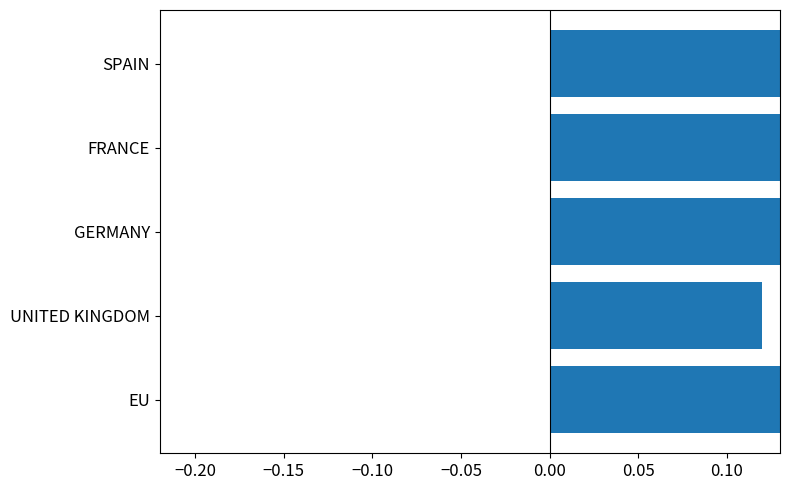

Reading left to right, list all the values displayed in this chart.

1.1	0.1	2.7	2.6	2.3